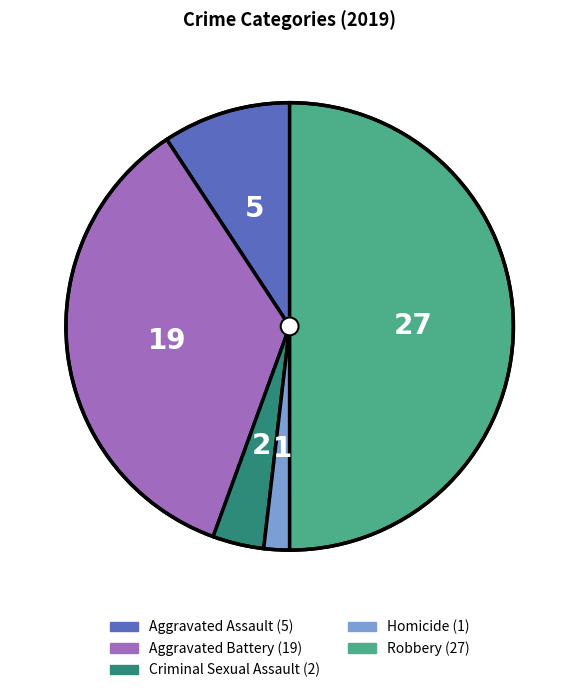

Count the number of slices in the pie.

5